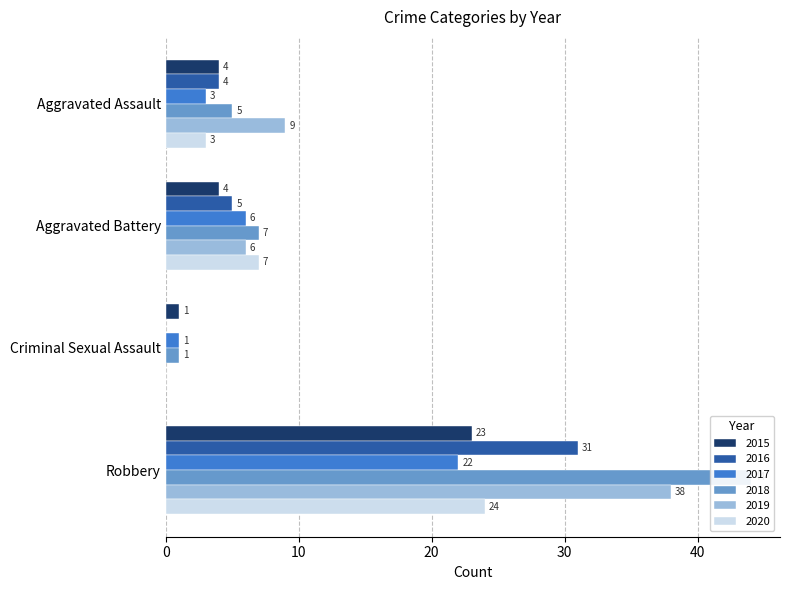

Which series has the largest total across all categories?

2018